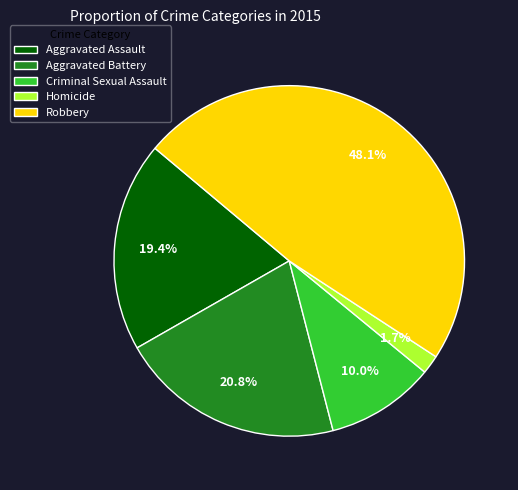

Between Robbery and Aggravated Assault, which is larger?

Robbery